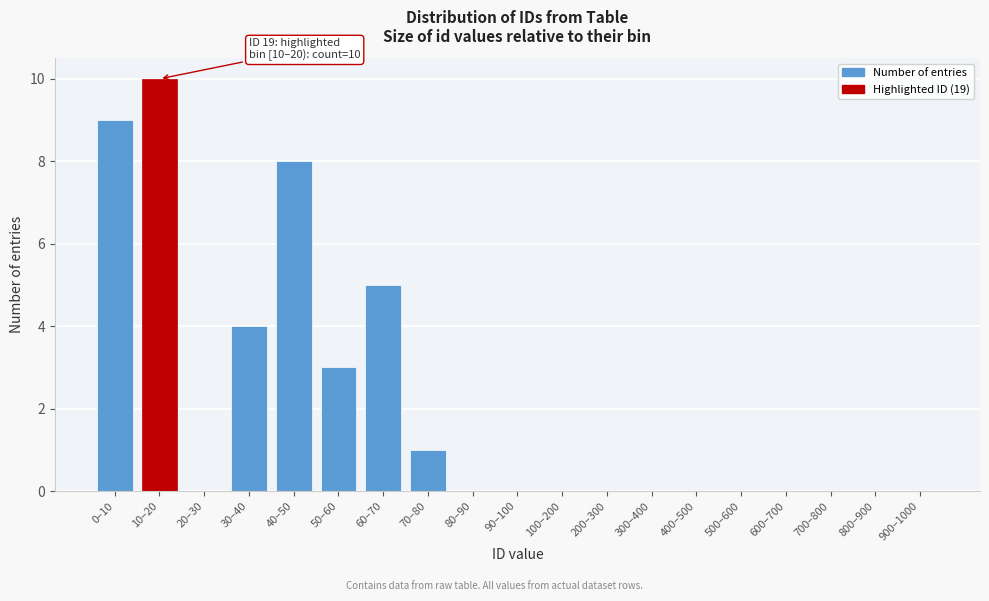

Reading left to right, what are all the values shown in this chart?

0–10=9	10–20=10	20–30=0	30–40=4	40–50=8	50–60=3	60–70=5	70–80=1	80–90=0	90–100=0	100–200=0	200–300=0	300–400=0	400–500=0	500–600=0	600–700=0	700–800=0	800–900=0	900–1000=0